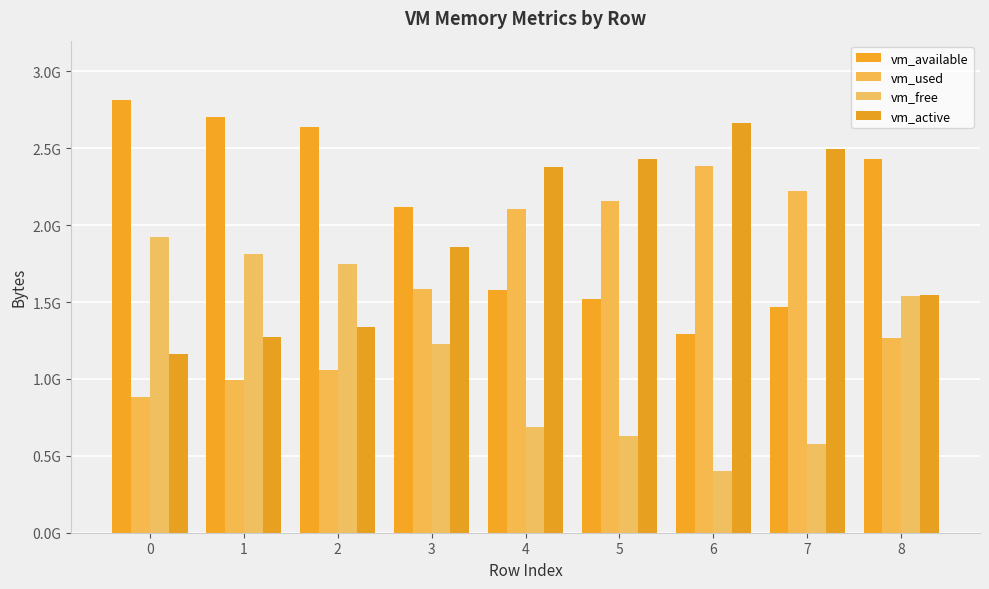

Are the bars grouped side by side (vs. stacked)?

Yes